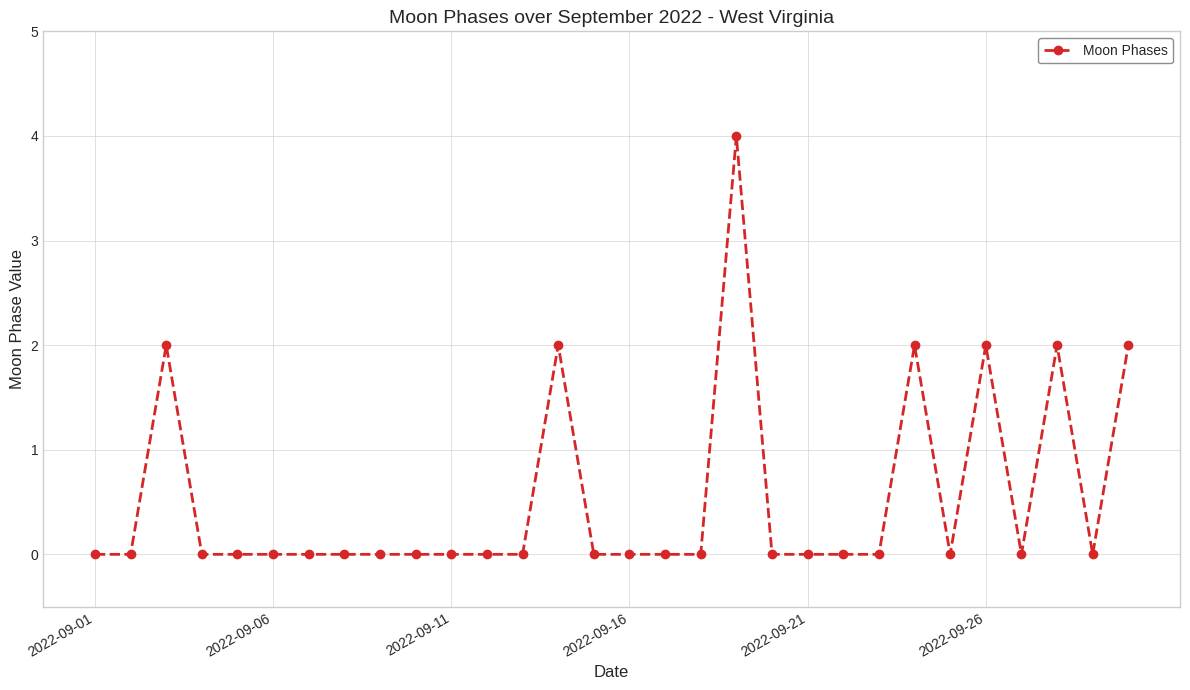

What is the difference between the maximum and second lowest values?

4